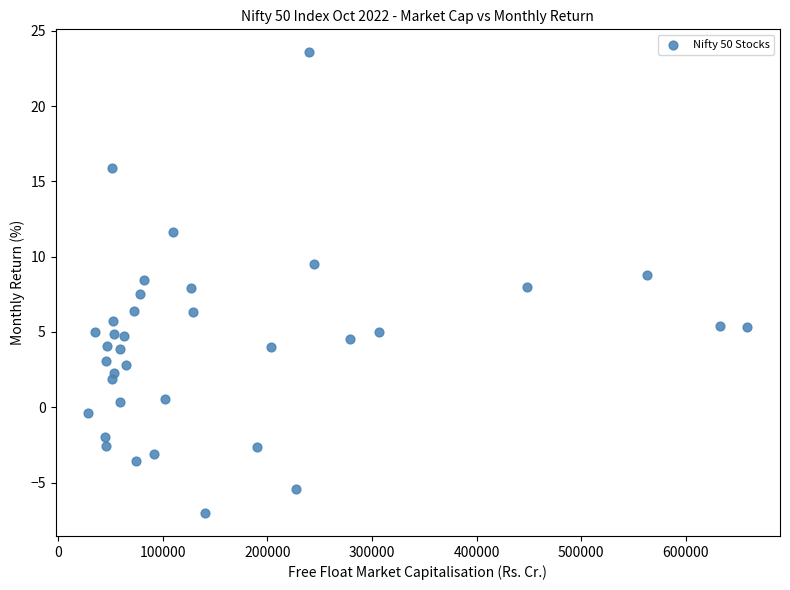

What is the range of X values (max minus min)?

629605.5